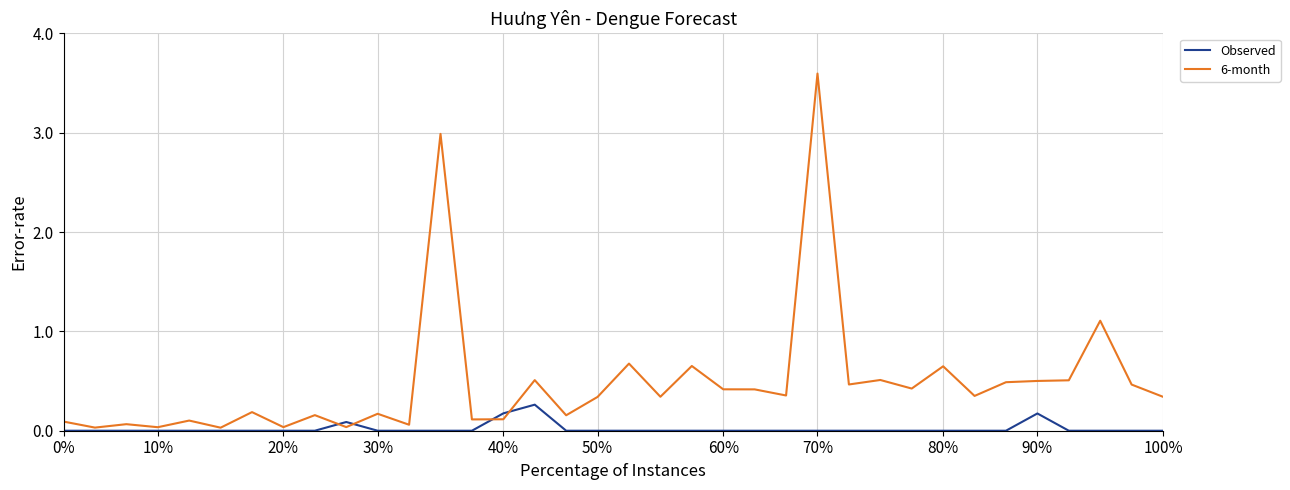

What is the greatest value displayed?

3.6